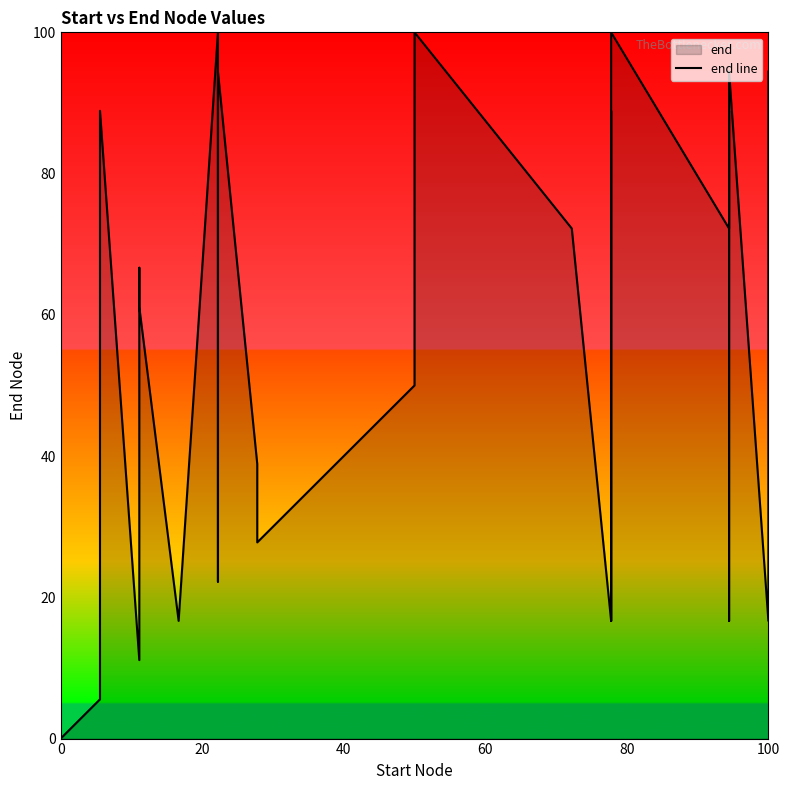

How many distinct data groups are displayed?

1